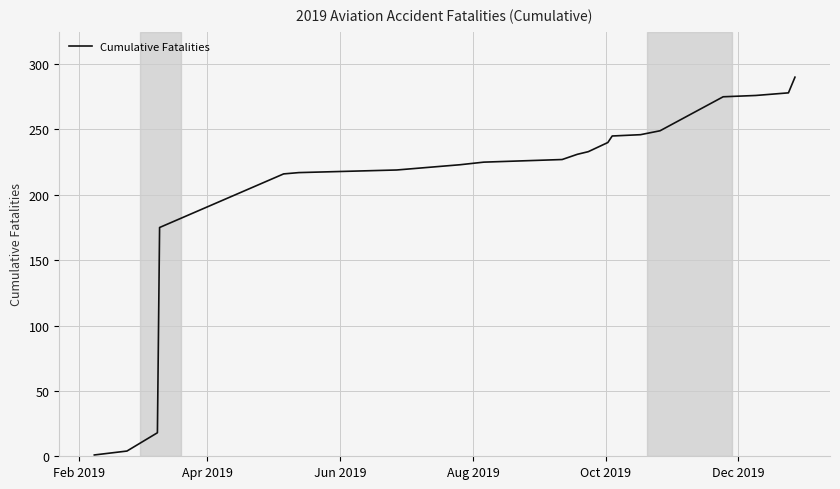

What is the greatest value displayed?

290